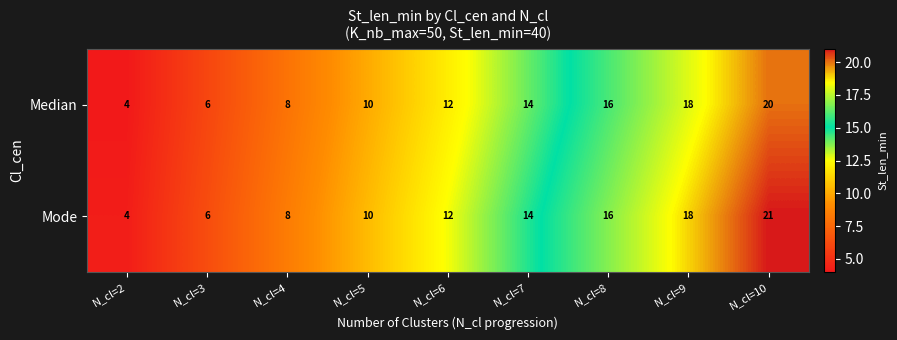

Is it true that Median equals 18 at N_cl=9?

True